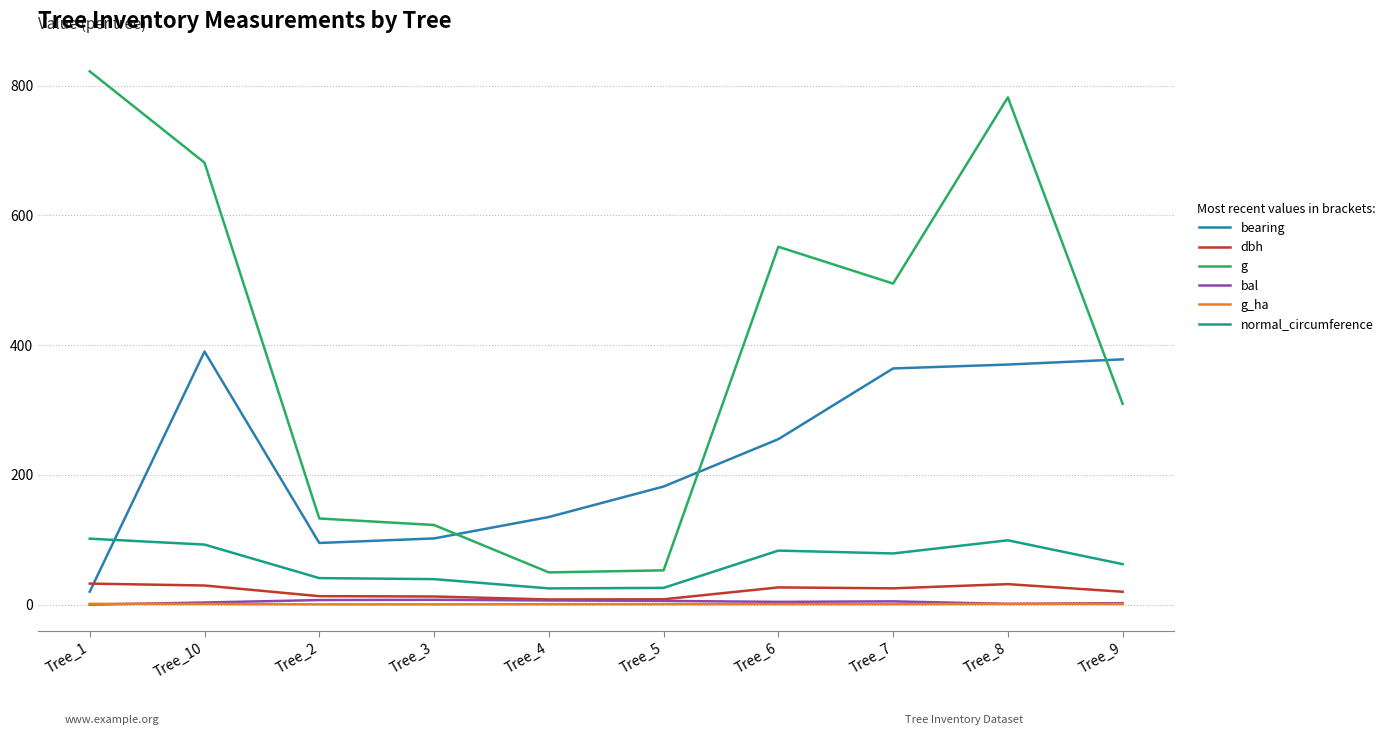

Does the chart display data point markers on the line(s)?

No